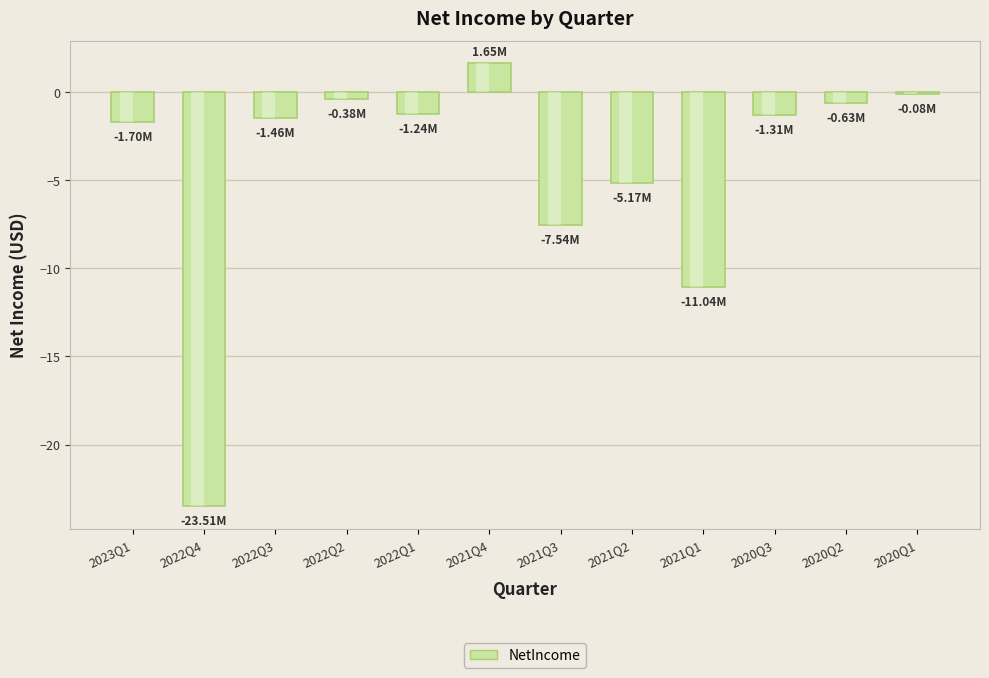

What is the label of the 2nd bar from the right?

2020Q2